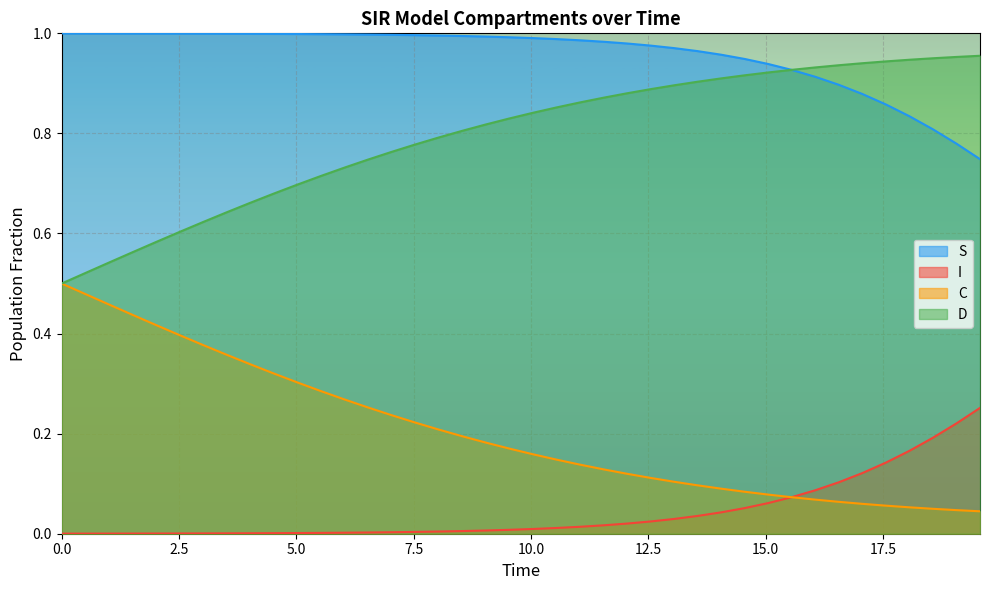

Rank the series by their average value, from highest to lowest.

S, D, C, I